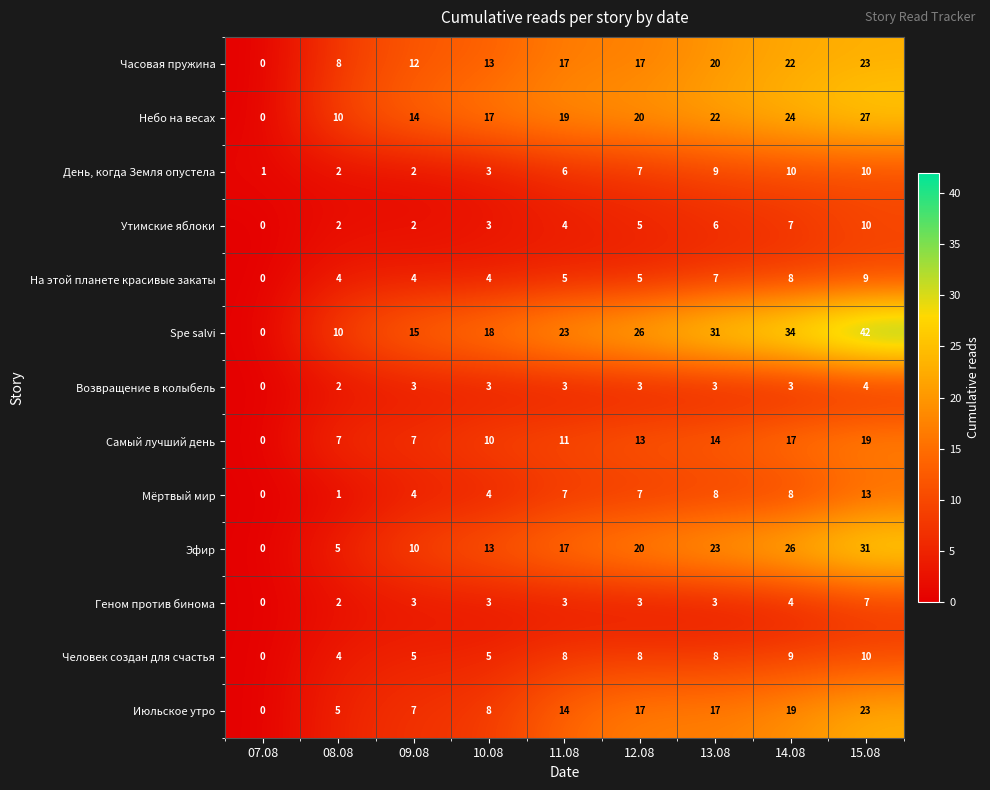

What value does the Человек создан для счастья series have at 14.08?

9